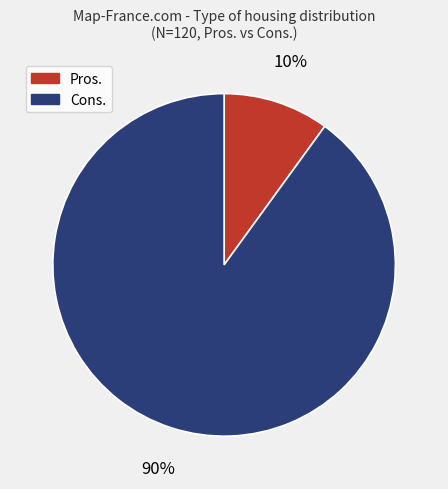

How many segments does this pie chart have?

2